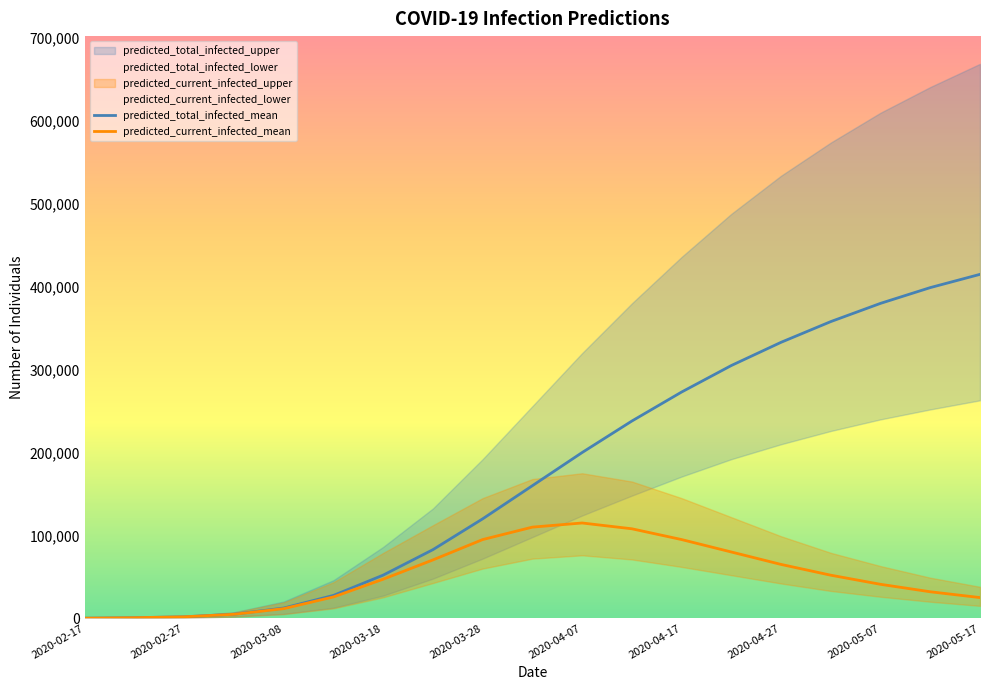

Which category has the highest value in the predicted_total_infected_mean series?

2020-05-17